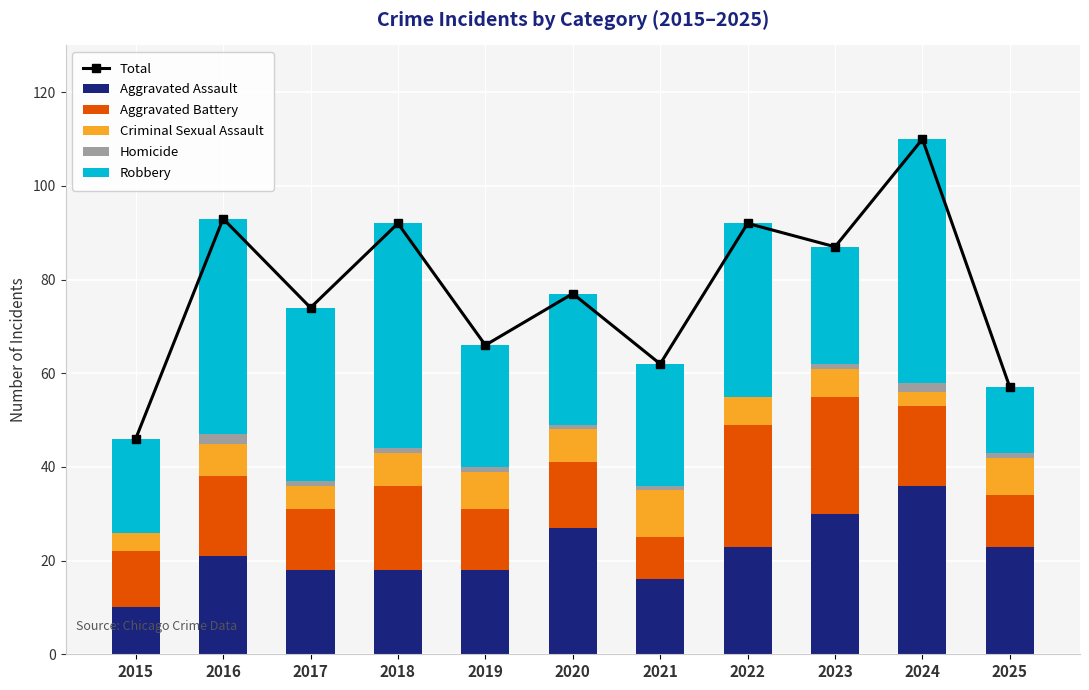

Which series has the largest range (max minus min)?

Total